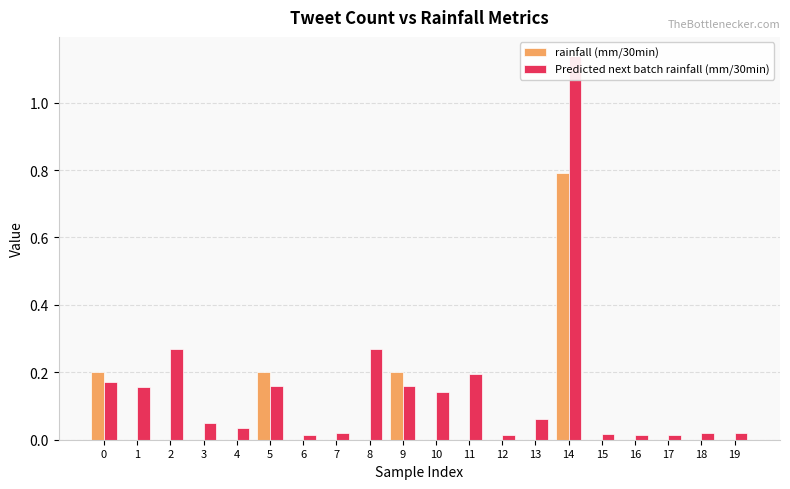

Reading left to right, list all the values displayed in this chart.

rainfall (mm/30min): 0=0.2	1=0.0	2=0.0	3=0.0	4=0.0	5=0.2	6=0.0	7=0.0	8=0.0	9=0.2	10=0.0	11=0.0	12=0.0	13=0.0	14=0.8	15=0.0	16=0.0	17=0.0	18=0.0	19=0.0
Predicted next batch rainfall (mm/30min): 0=0.2	1=0.2	2=0.3	3=0.0	4=0.0	5=0.2	6=0.0	7=0.0	8=0.3	9=0.2	10=0.1	11=0.2	12=0.0	13=0.1	14=1.1	15=0.0	16=0.0	17=0.0	18=0.0	19=0.0